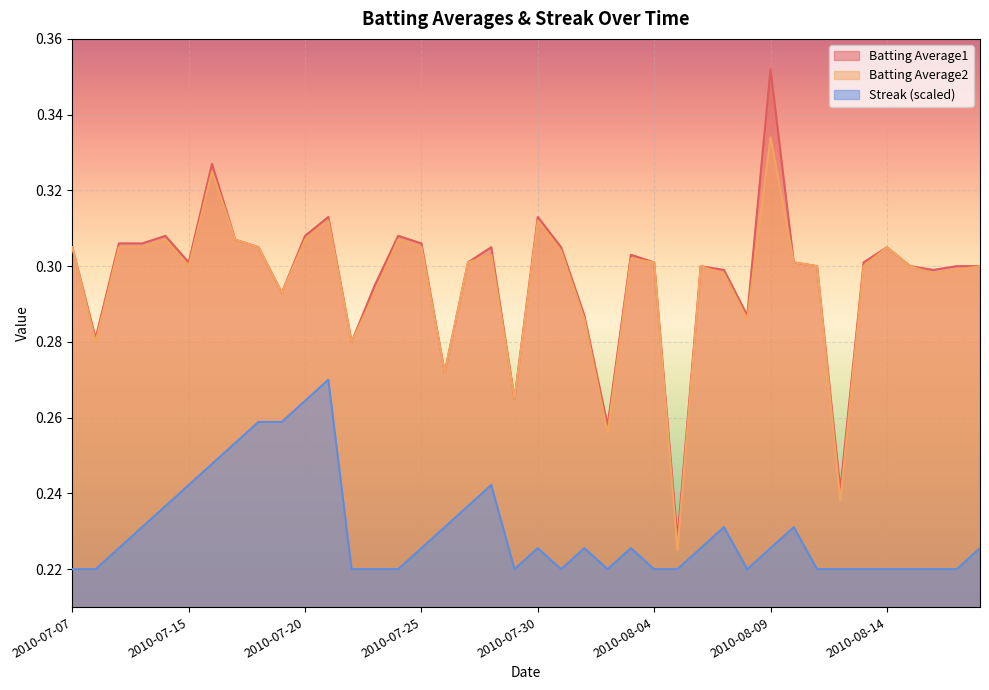

Is the value of Batting Average2 at 2010-08-01 greater than the value of Streak at 2010-08-07?

Yes